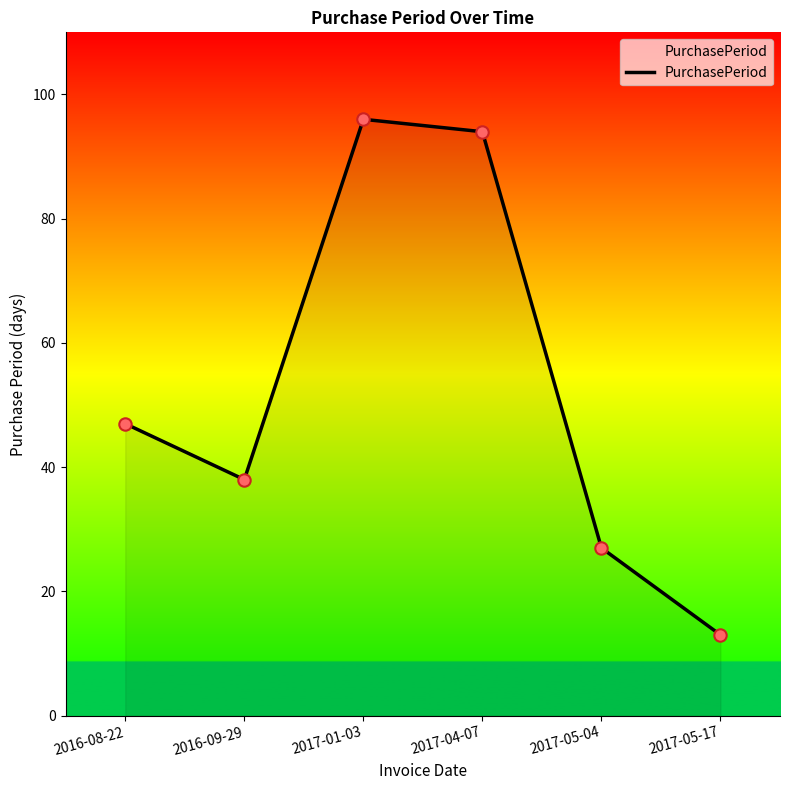

Which has a higher value, 2017-04-07 or 2017-05-04?

2017-04-07